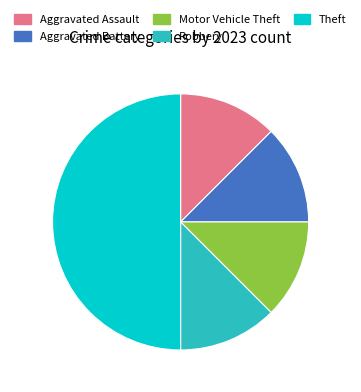

Do Theft and Robbery together represent more than half of the pie?

Yes